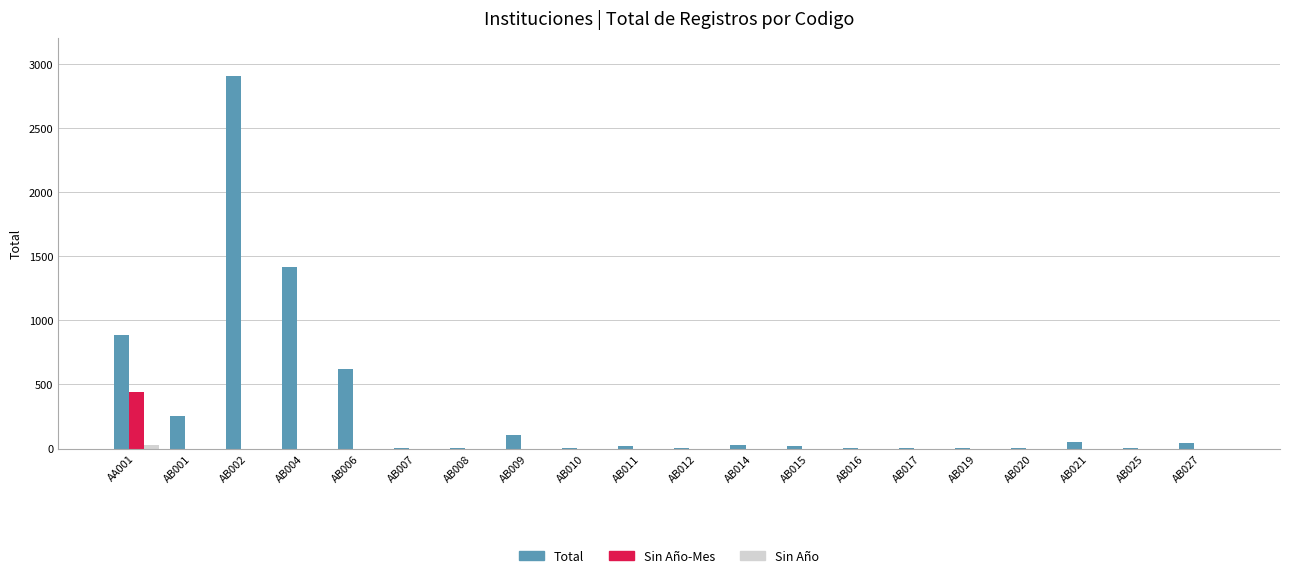

Does the chart contain stacked bars?

No